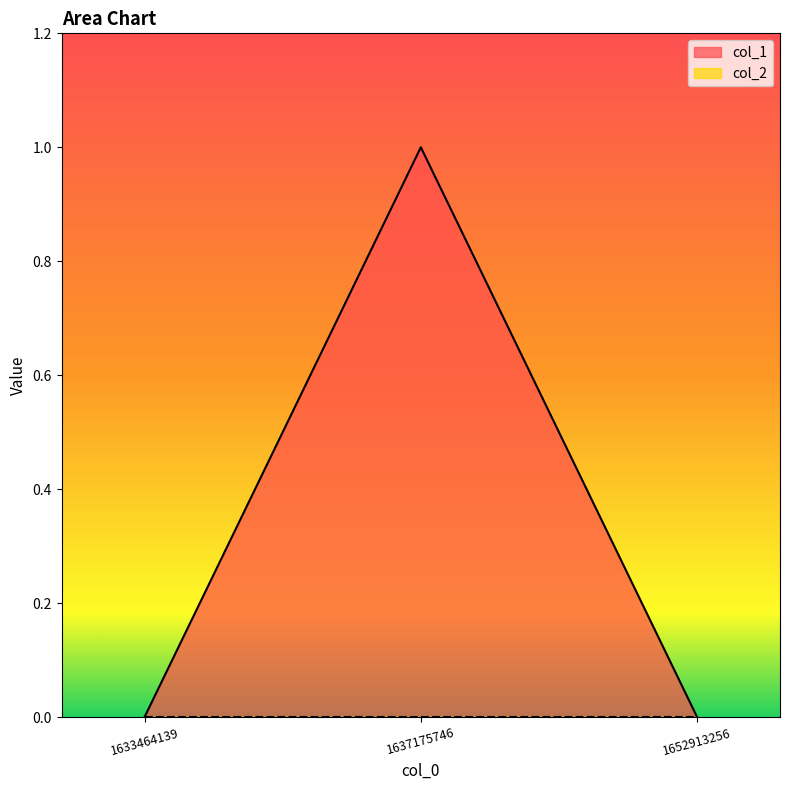

Count the values in the range 0 to 1.

3